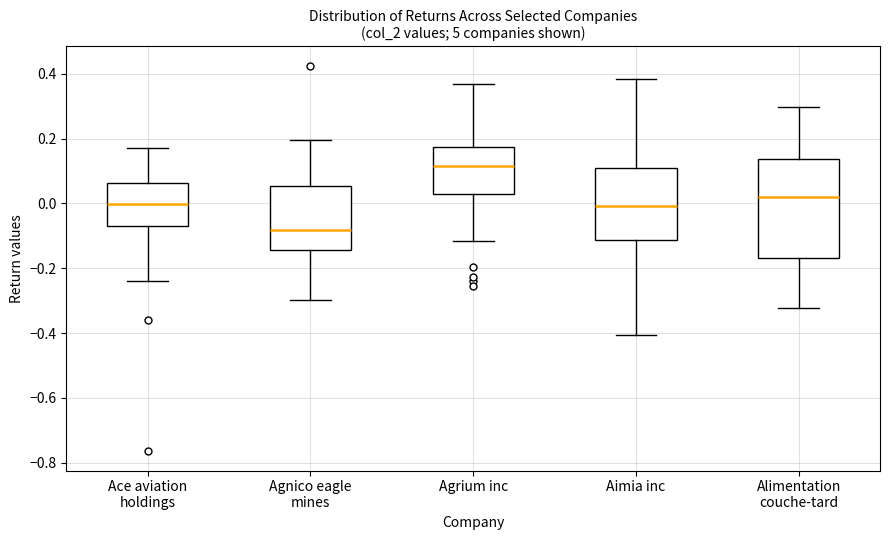

Where does the upper whisker of the box for Agnico eagle mines end on the y-axis? The values are not printed on the chart, so give them approximately, as read against the axis.

0.20